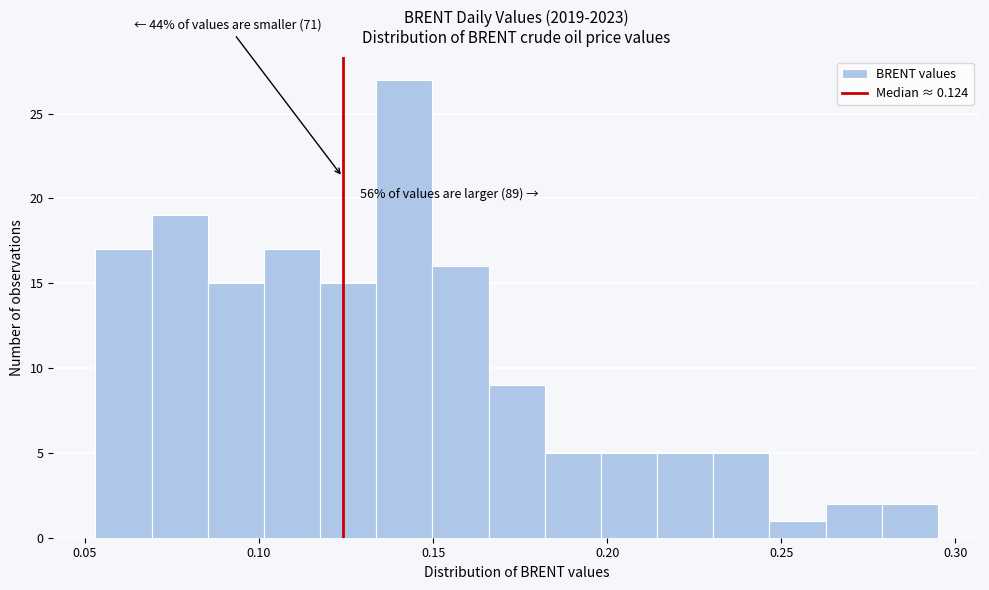

Around what value on the x-axis is the tallest bar? Give the approximate position of its centre, as read against the axis.

0.140